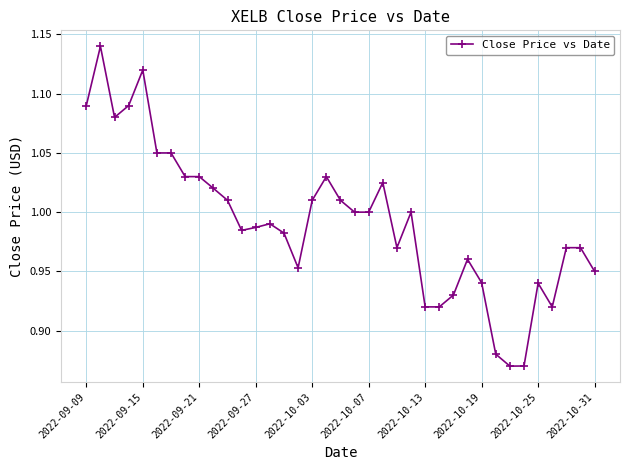

What is the difference between the maximum and minimum values?

0.3